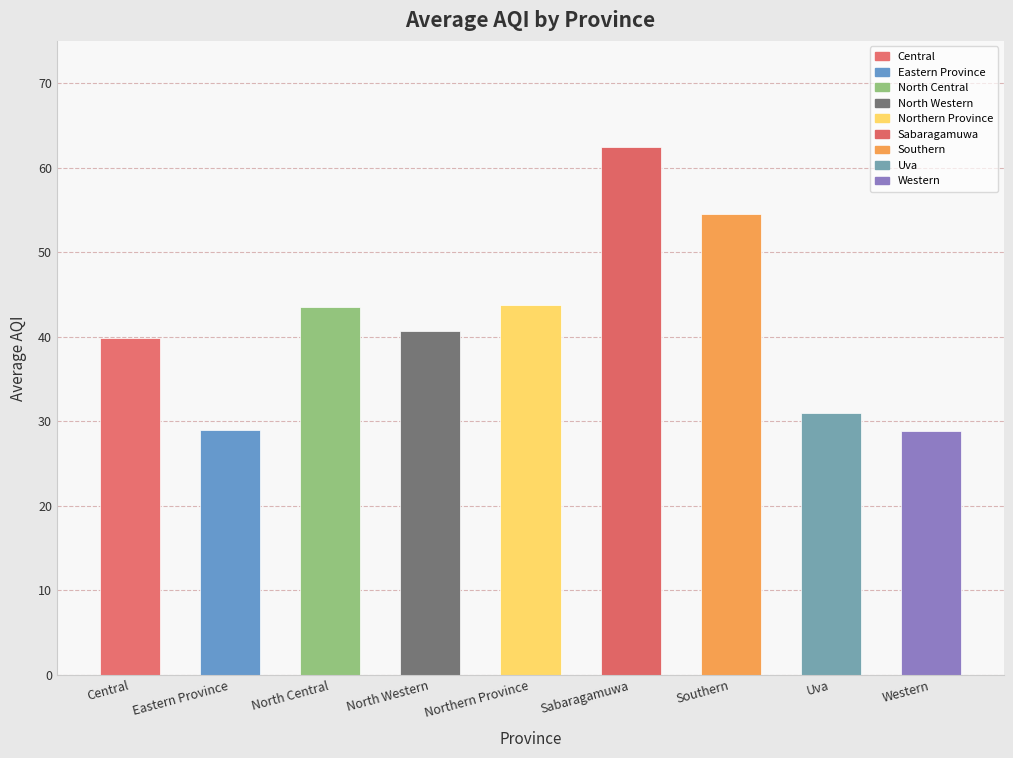

True or false: the data shows 11.0 at Western.

False